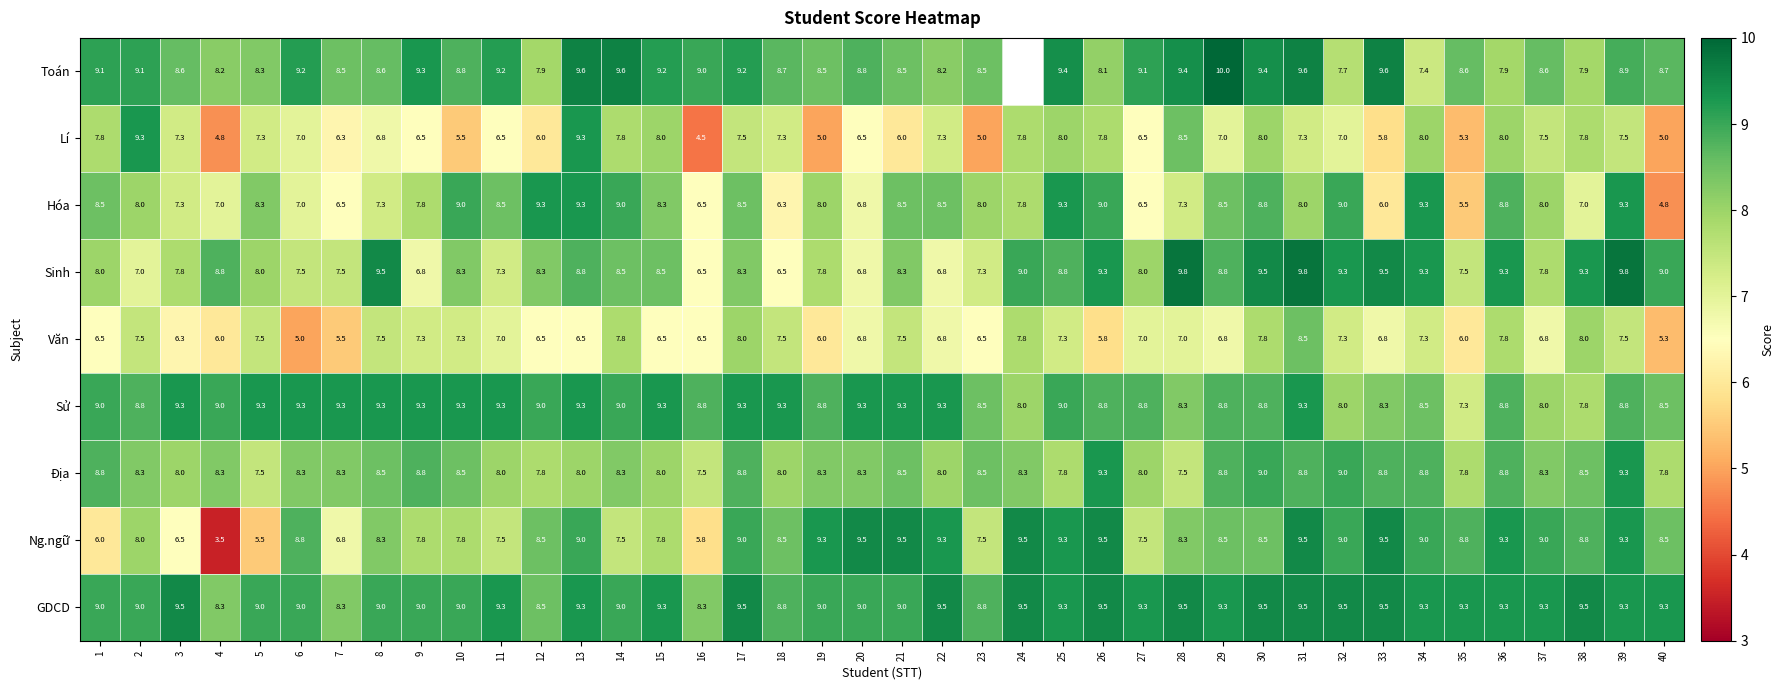

At how many categories does at least one series exceed 3?

40